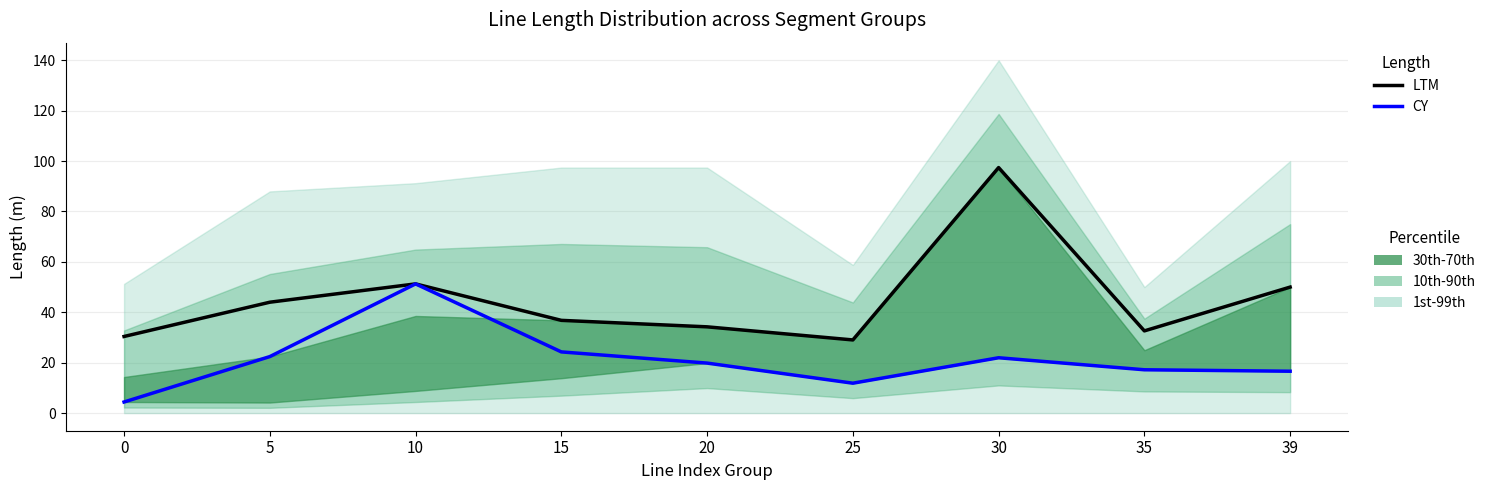

Which series has the largest total across all categories?

LTM